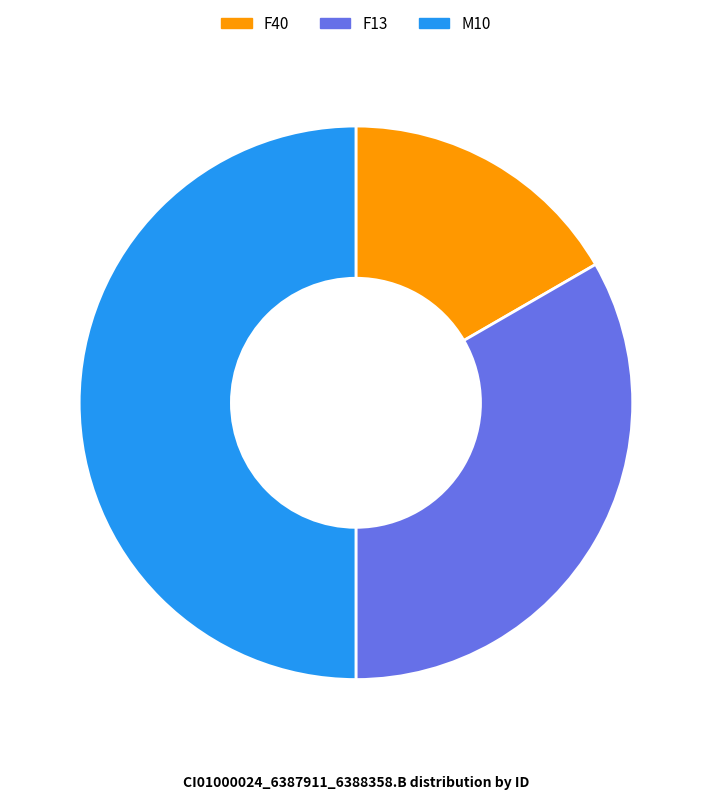

How many segments does this pie chart have?

3